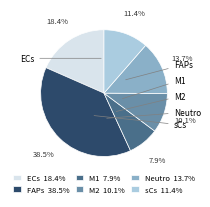

Between Neutro and M1, which is larger?

Neutro